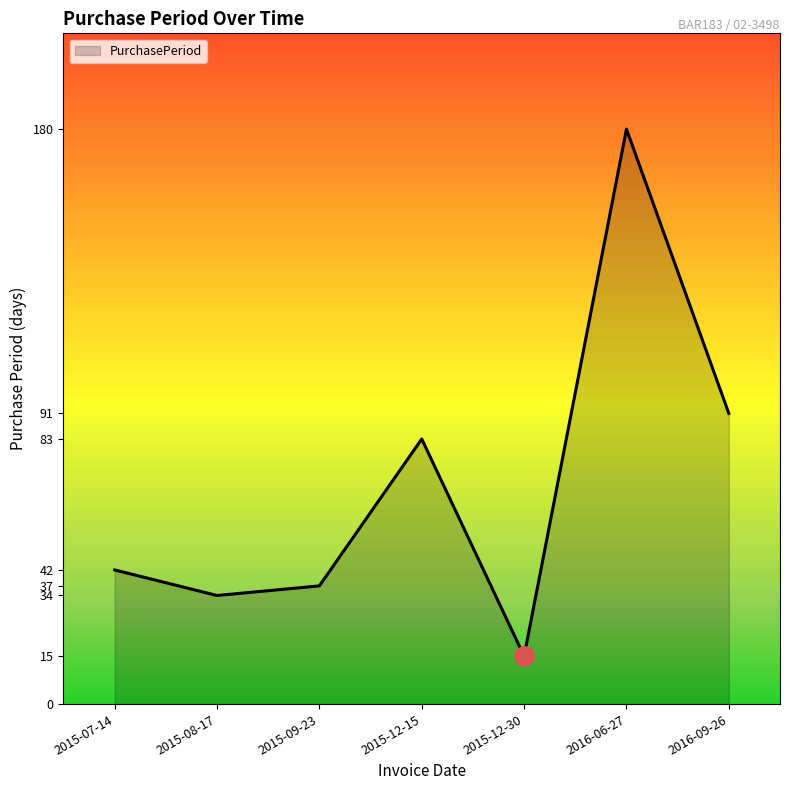

Reading right to left, list all the values displayed in this chart.

2016-09-26=91	2016-06-27=180	2015-12-30=15	2015-12-15=83	2015-09-23=37	2015-08-17=34	2015-07-14=42